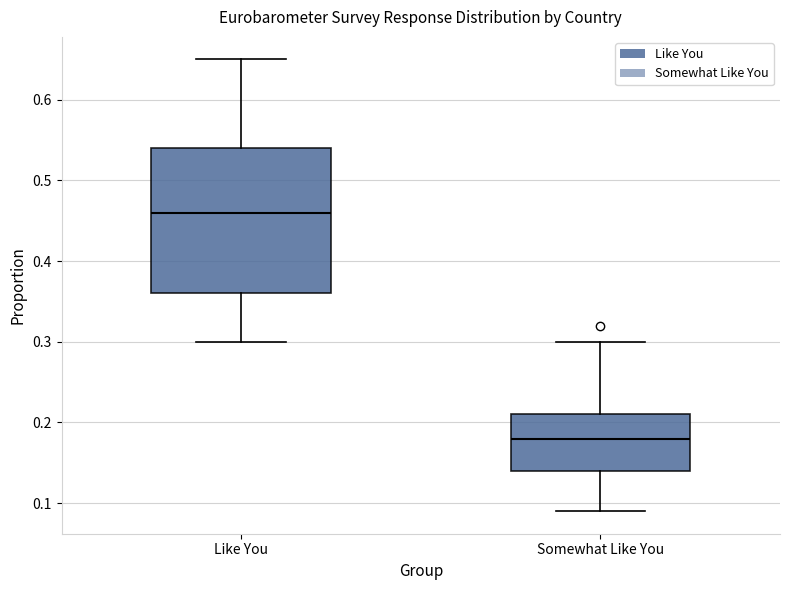

Reading left to right, transcribe this box plot: for each box, give where its median line is, the range the box spans, and where its two whiskers end, as read against the y-axis. The values are not printed on the chart, so give them approximately, as read against the axis.

Like You: median 0.46, box 0.36 to 0.54, whiskers 0.30 to 0.65
Somewhat Like You: median 0.18, box 0.14 to 0.21, whiskers 0.09 to 0.30